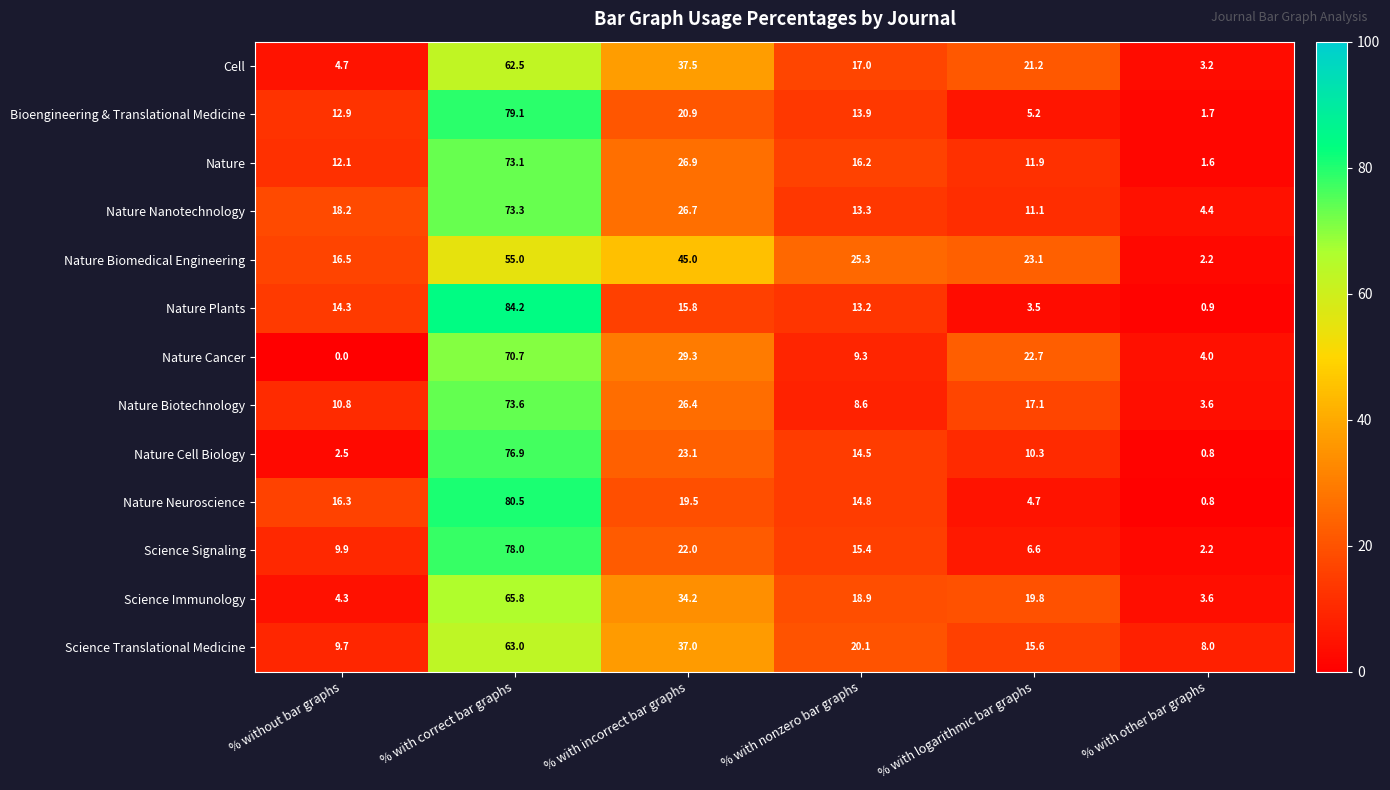

Which category has the highest value across all series?

% with correct bar graphs